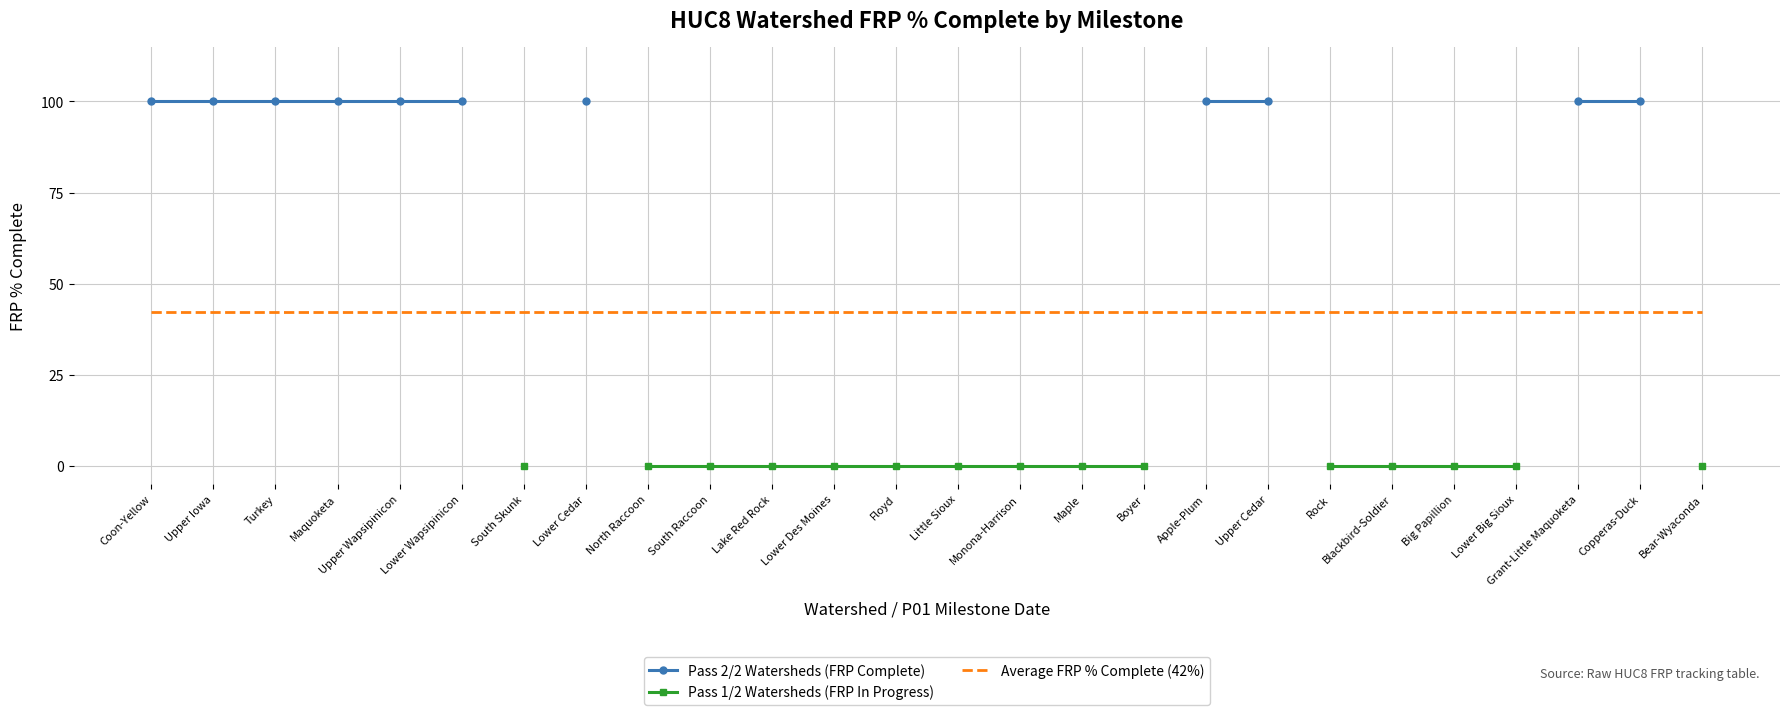

Between Grant-Little Maquoketa and Coon-Yellow, which is larger?

Grant-Little Maquoketa